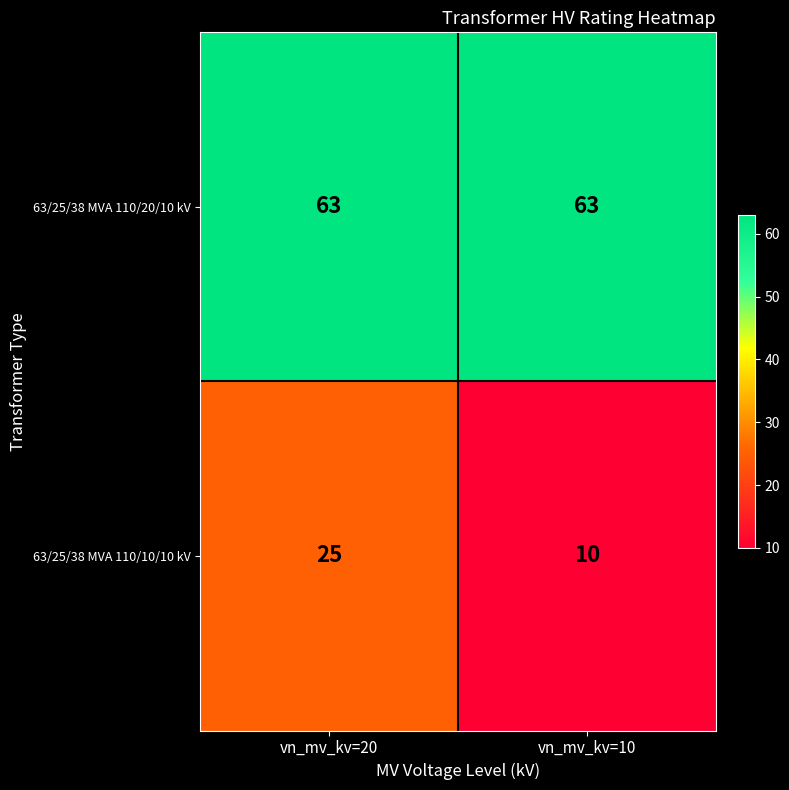

List the series in order of their overall mean, lowest first.

63/25/38 MVA 110/10/10 kV, 63/25/38 MVA 110/20/10 kV